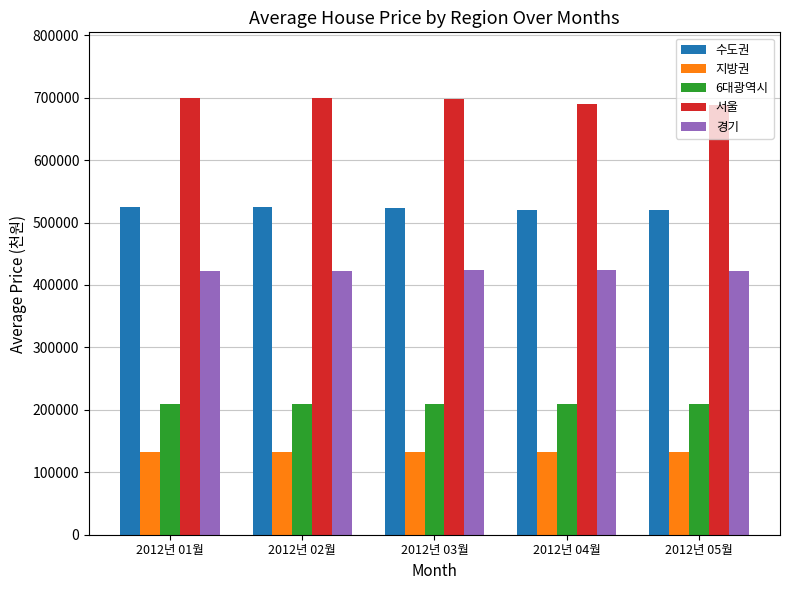

What is the difference between the maximum and minimum values in the 서울 series?

11108